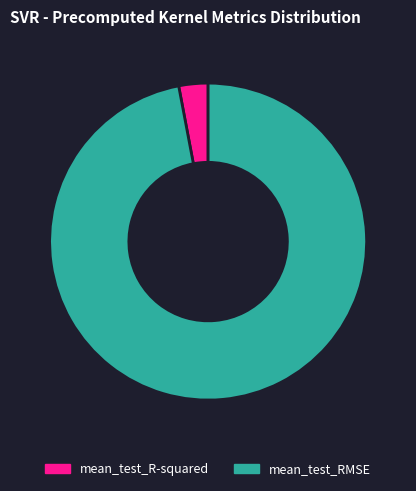

Does mean_test_RMSE account for over 50% of the chart?

Yes